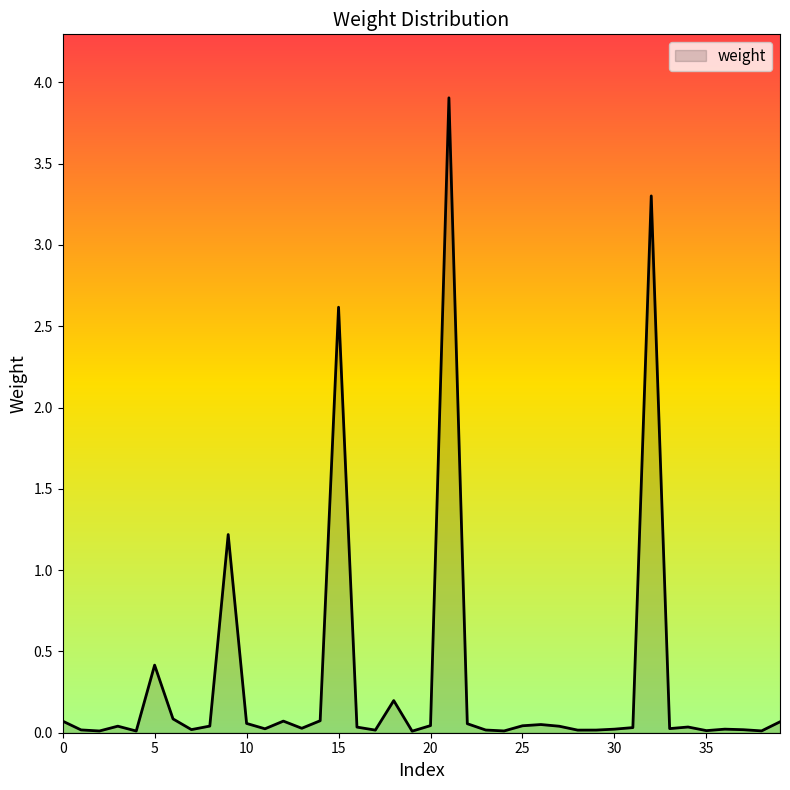

What is the maximum value shown in the chart?

3.9